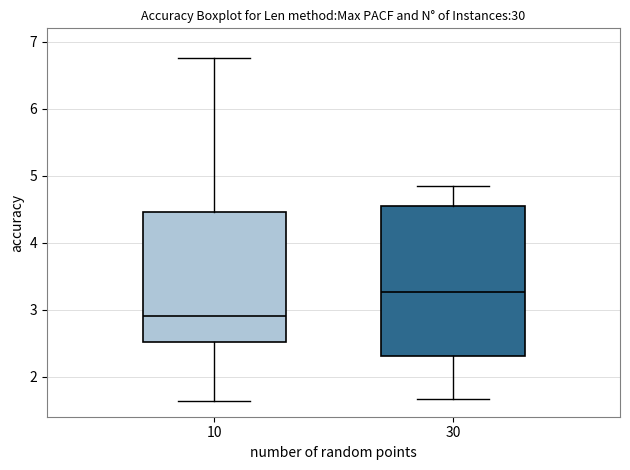

Reading left to right, transcribe this box plot: for each box, give where its median line is, the range the box spans, and where its two whiskers end, as read against the y-axis. The values are not printed on the chart, so give them approximately, as read against the axis.

10: median 2.9, box 2.5 to 4.5, whiskers 1.6 to 6.8
30: median 3.3, box 2.3 to 4.5, whiskers 1.7 to 4.8